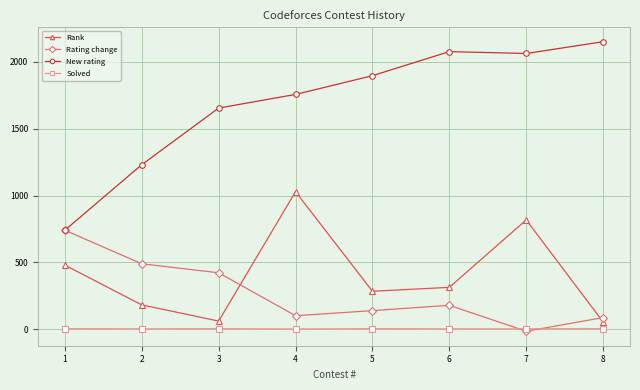

True or false: Rank and Solved intersect in this chart.

False